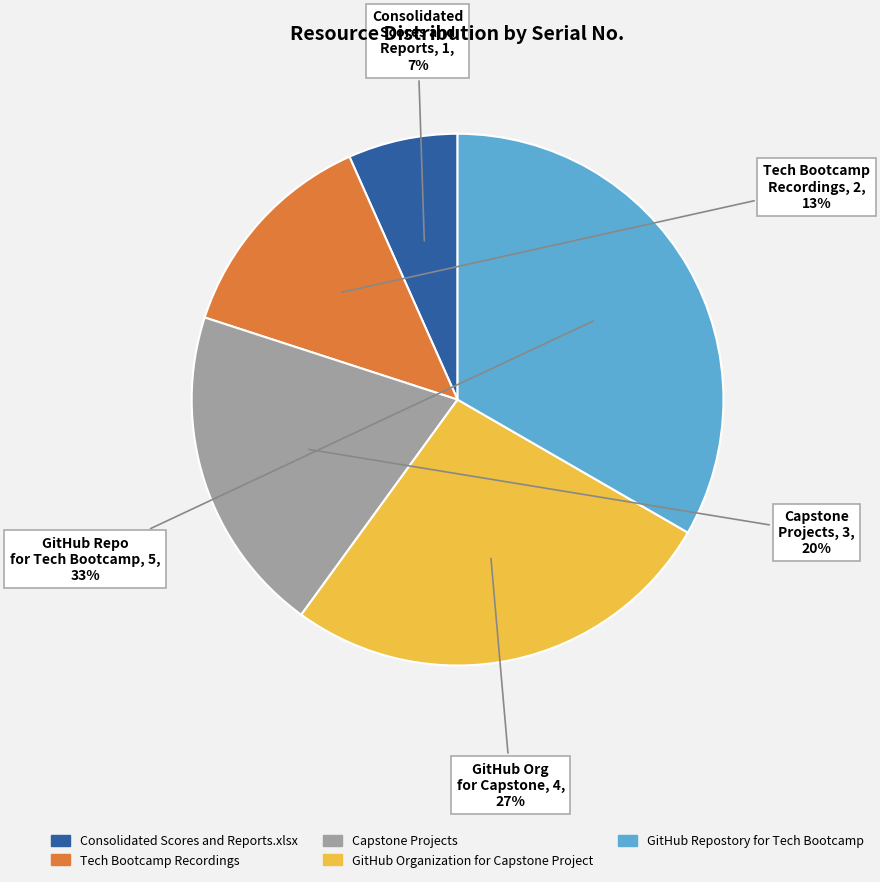

Rank the categories by value from highest to lowest.

GitHub Repostory for Tech Bootcamp, GitHub Organization for Capstone Project, Capstone Projects, Tech Bootcamp Recordings, Consolidated Scores and Reports.xlsx